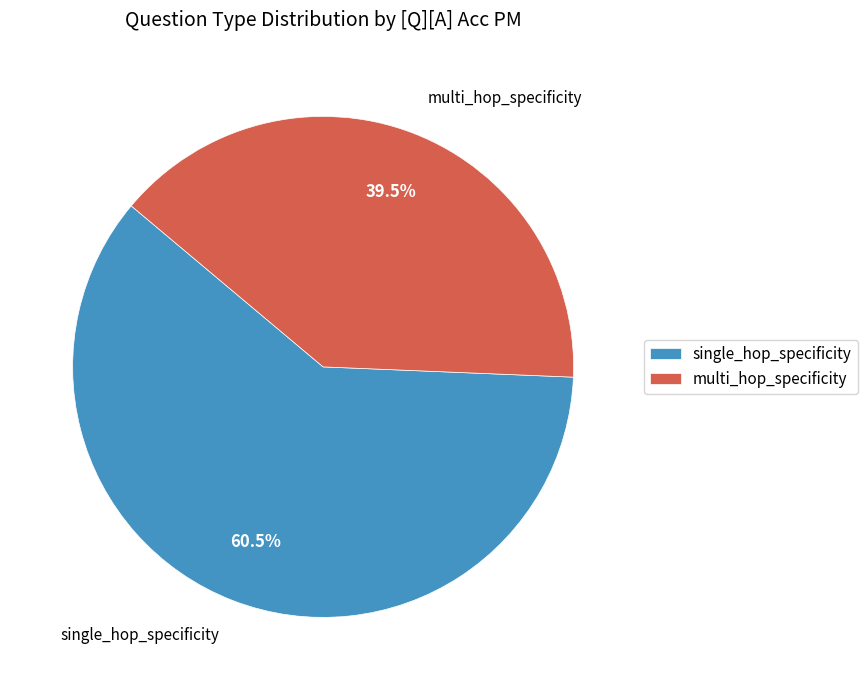

Count the number of slices in the pie.

2